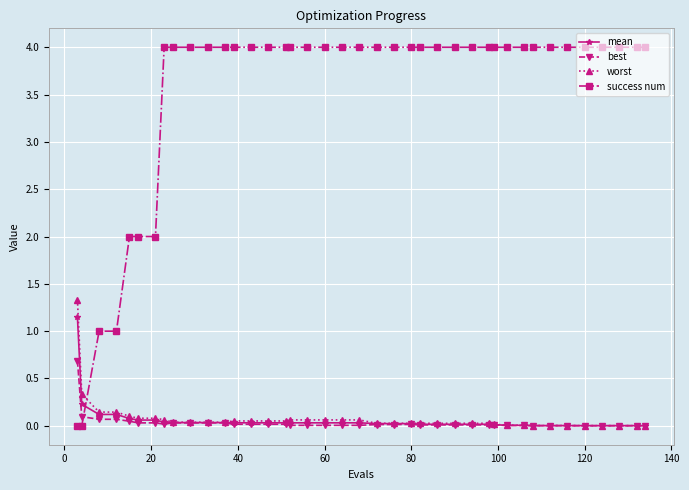

What is the greatest value displayed?

4.0